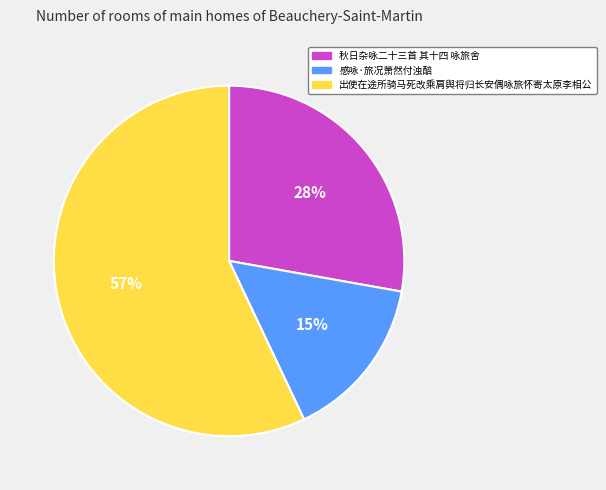

Rank the categories by value from lowest to highest.

感咏·旅况萧然付浊醅, 秋日杂咏二十三首 其十四 咏旅舍, 出使在途所骑马死改乘肩舆将归长安偶咏旅怀寄太原李相公